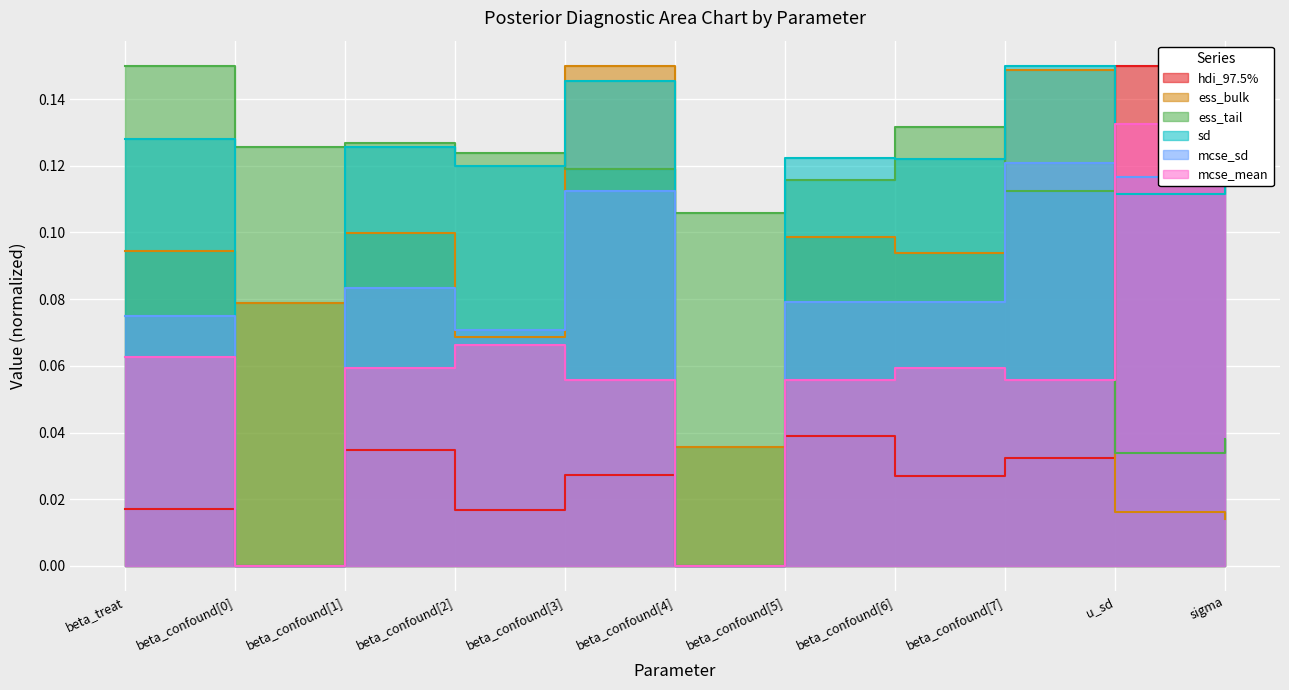

Between beta_treat and beta_confound[4], which series saw the biggest shift?

sd